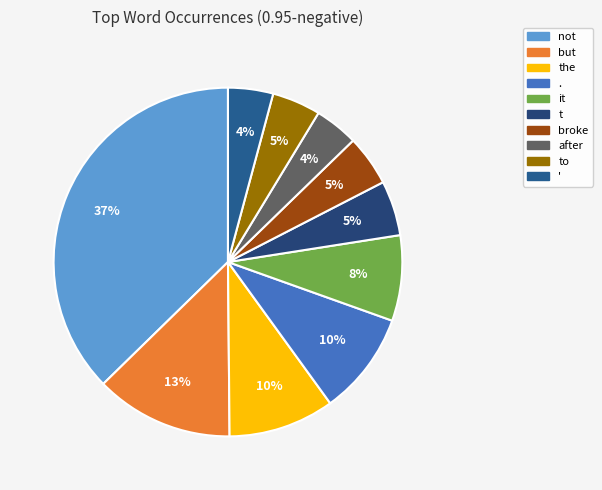

Rank the categories by value from lowest to highest.

after, ', to, broke, t, it, ., the, but, not